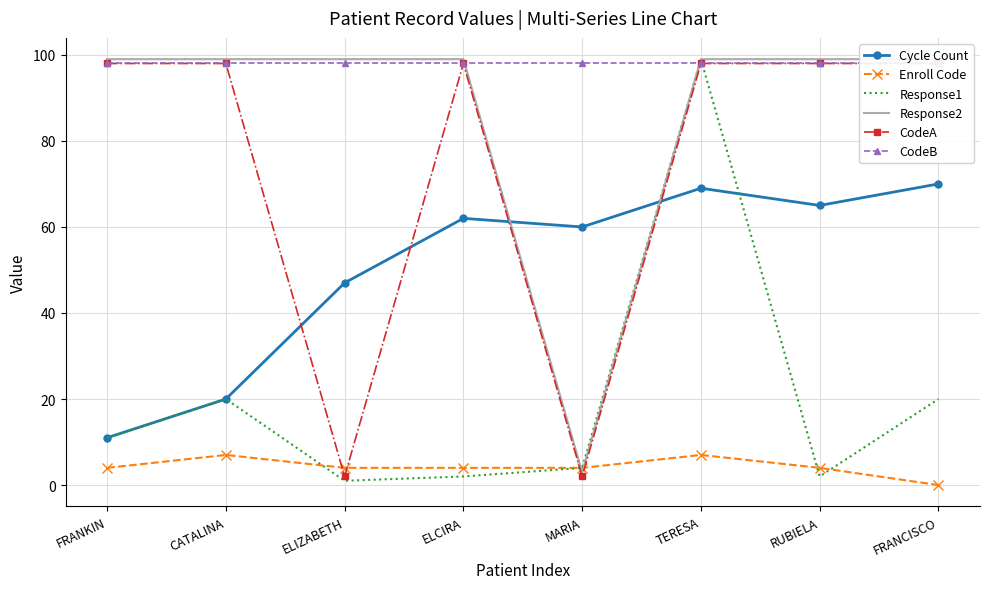

True or false: Response1 has a value of 7 at MARIA.

False